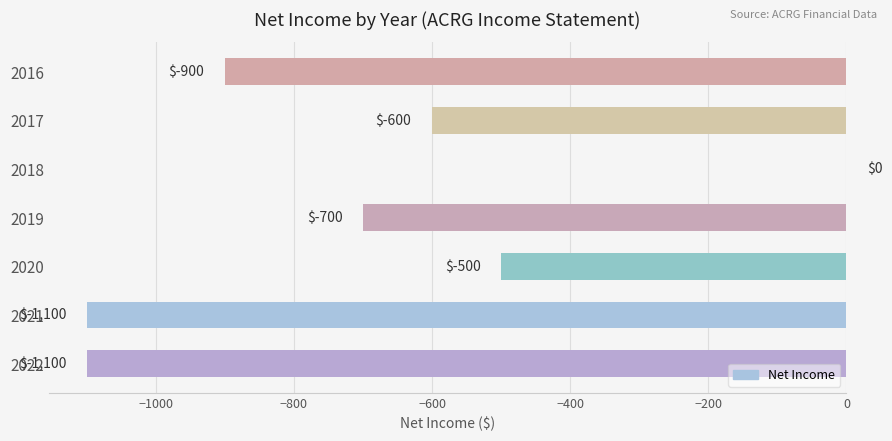

True or false: the data shows -700 at 2019.

True